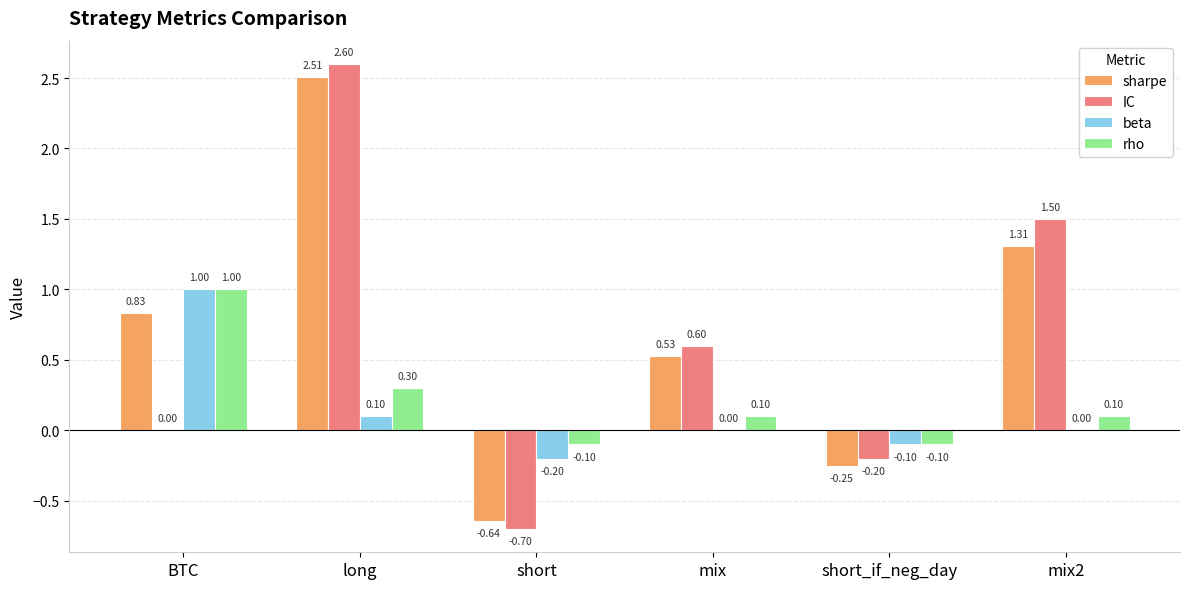

At which category is the sum across all series the highest?

long